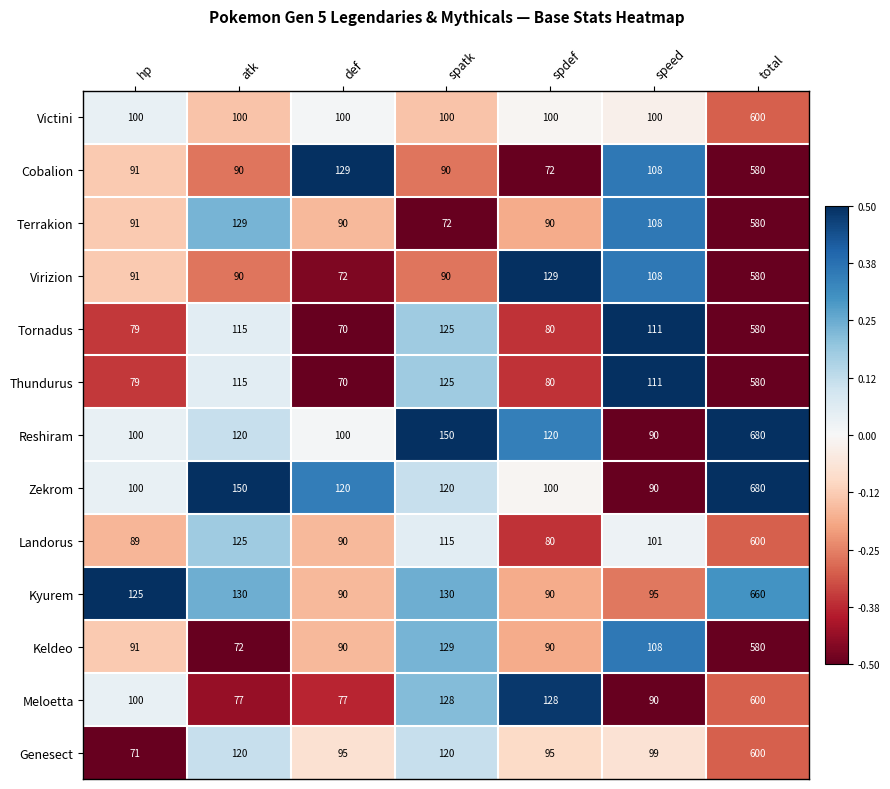

Read the Tornadus value at spdef.

80